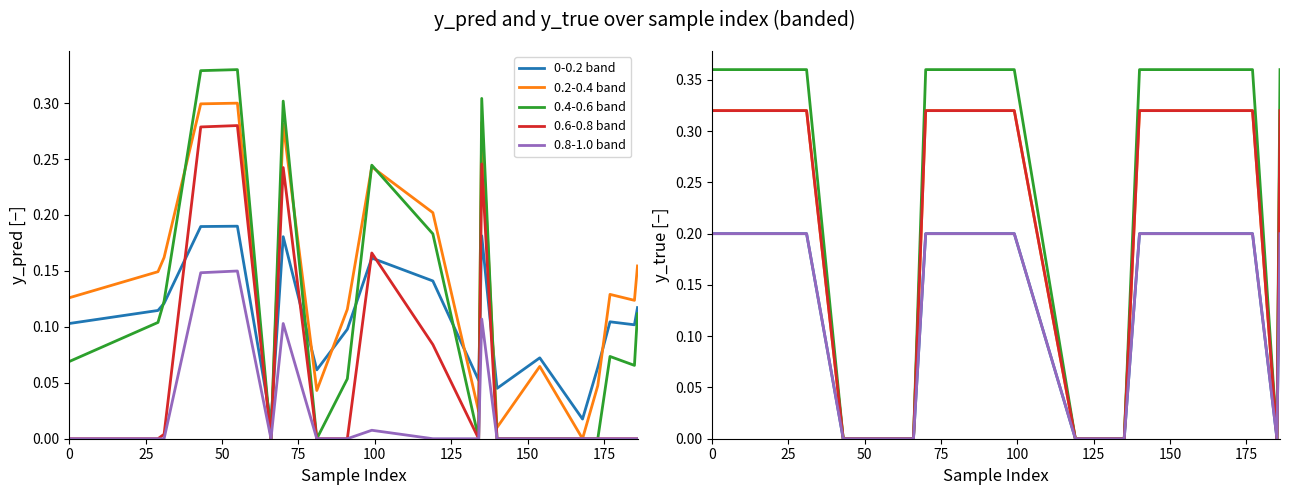

How many lines are shown in the chart?

5